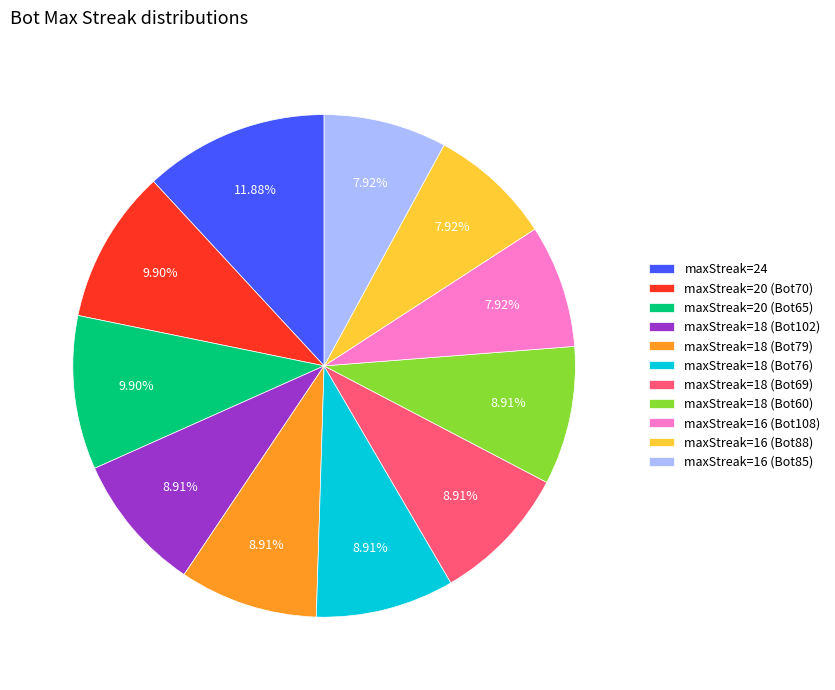

Combined, do maxStreak=18 (Bot102) and maxStreak=18 (Bot69) account for over 50%?

No